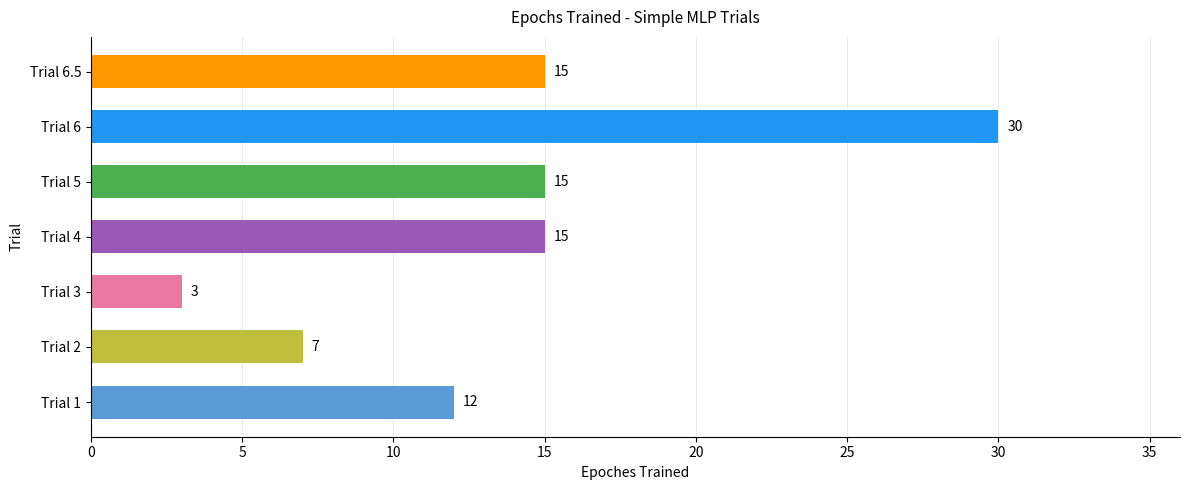

What is the sum of all values?

97